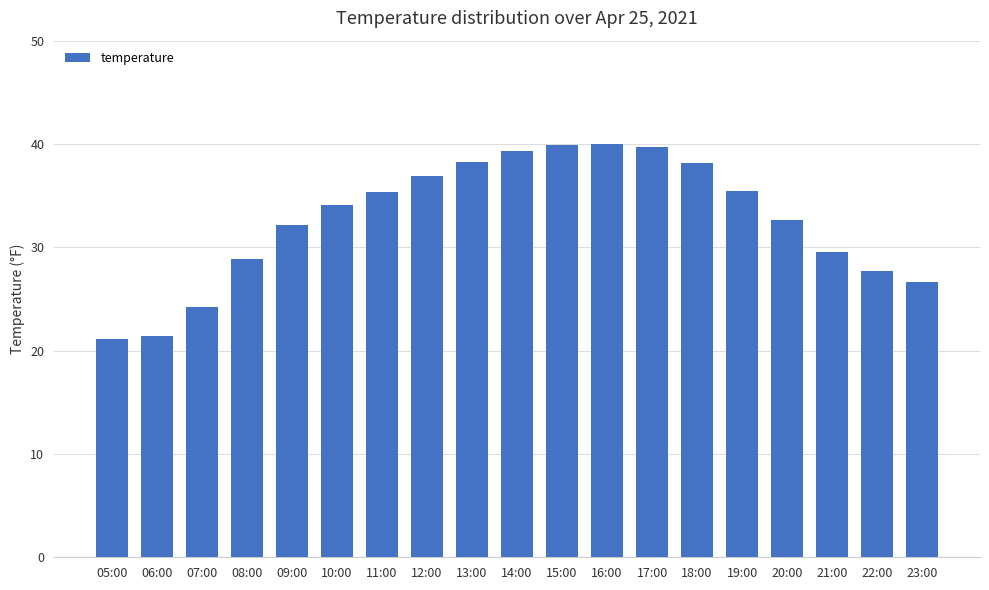

How many values exceed 34?

10